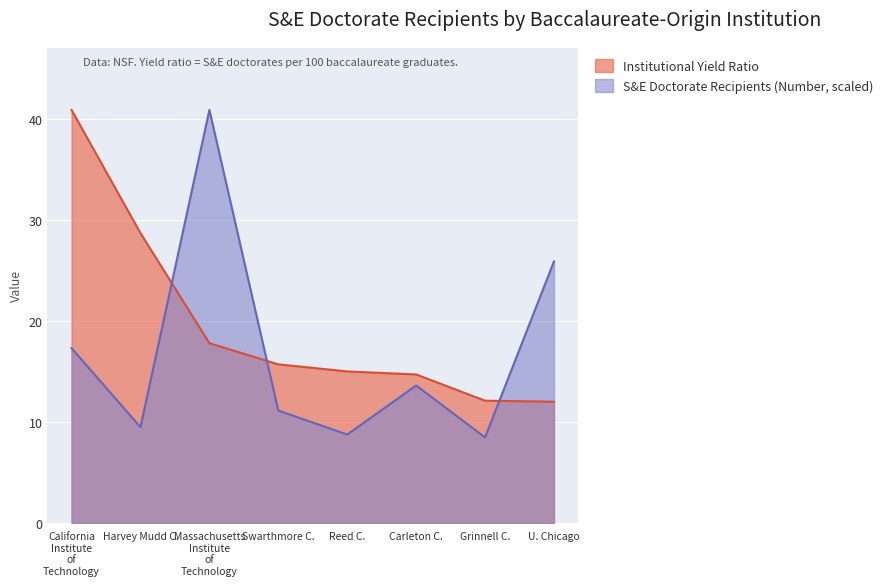

Rank the series by their maximum value, from highest to lowest.

S&E Doctorate Recipients (Number), Institutional Yield Ratio